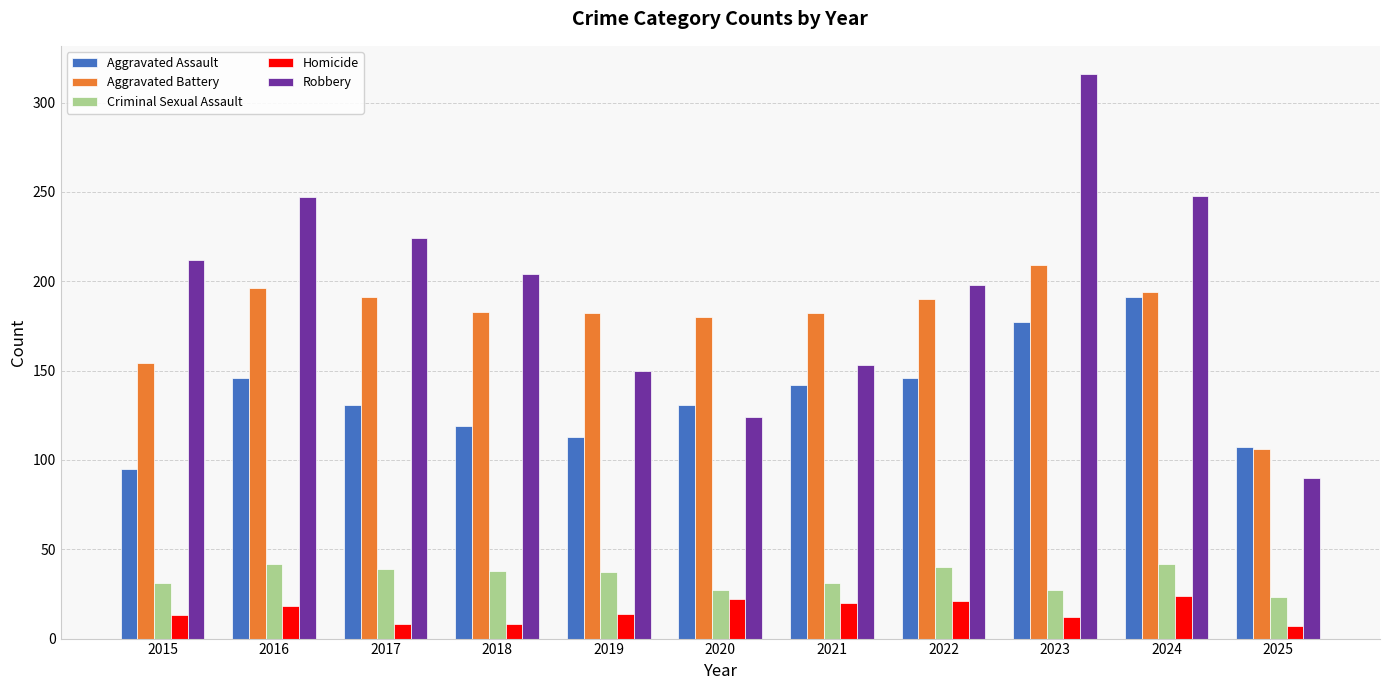

What is the difference between the maximum and minimum values in the Aggravated Battery series?

103